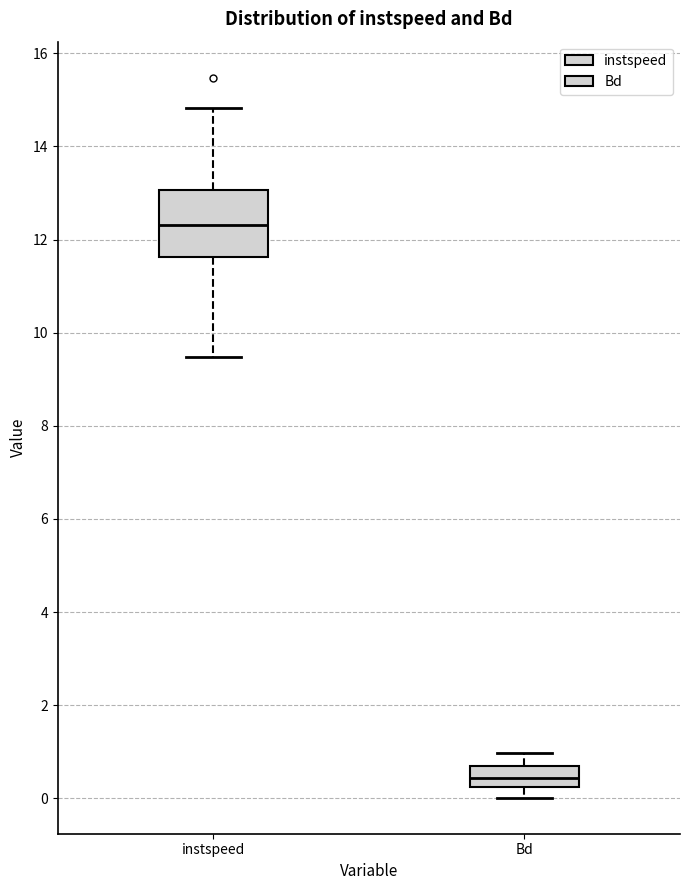

Reading left to right, transcribe this box plot: for each box, give where its median line is, the range the box spans, and where its two whiskers end, as read against the y-axis. The values are not printed on the chart, so give them approximately, as read against the axis.

instspeed: median 12.4, box 11.6 to 13.0, whiskers 9.4 to 14.8
Bd: median 0.4, box 0.2 to 0.6, whiskers 0.0 to 1.0